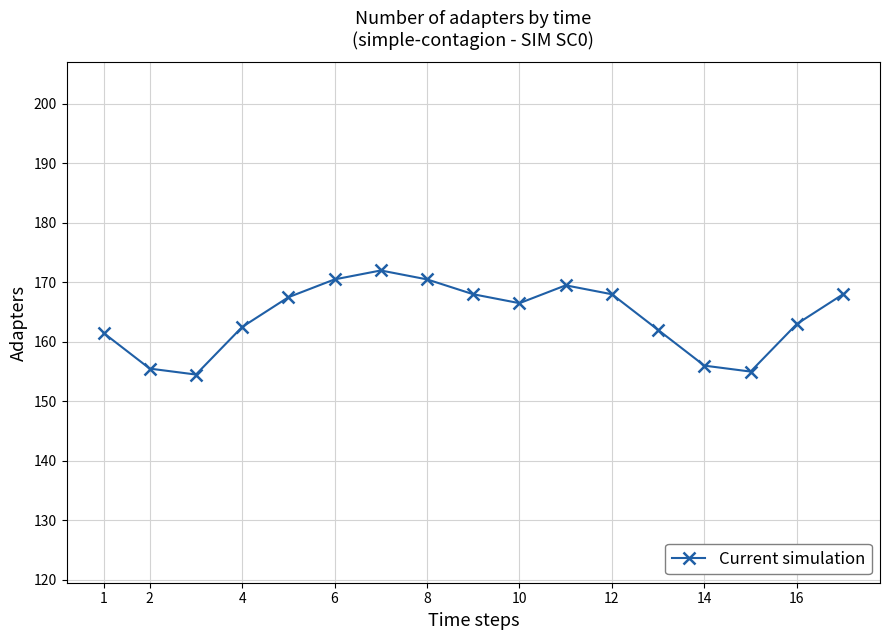

What is the minimum value shown in the chart?

154.5